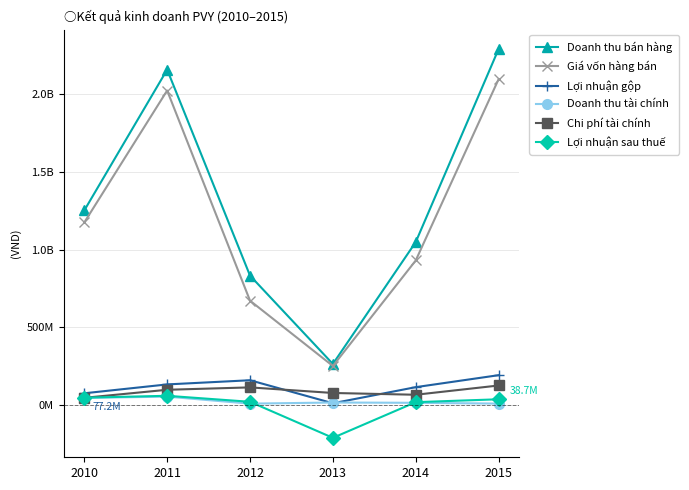

What are all the series names shown in the legend?

Doanh thu bán hàng, Giá vốn hàng bán, Lợi nhuận gộp, Doanh thu tài chính, Chi phí tài chính, Lợi nhuận sau thuế